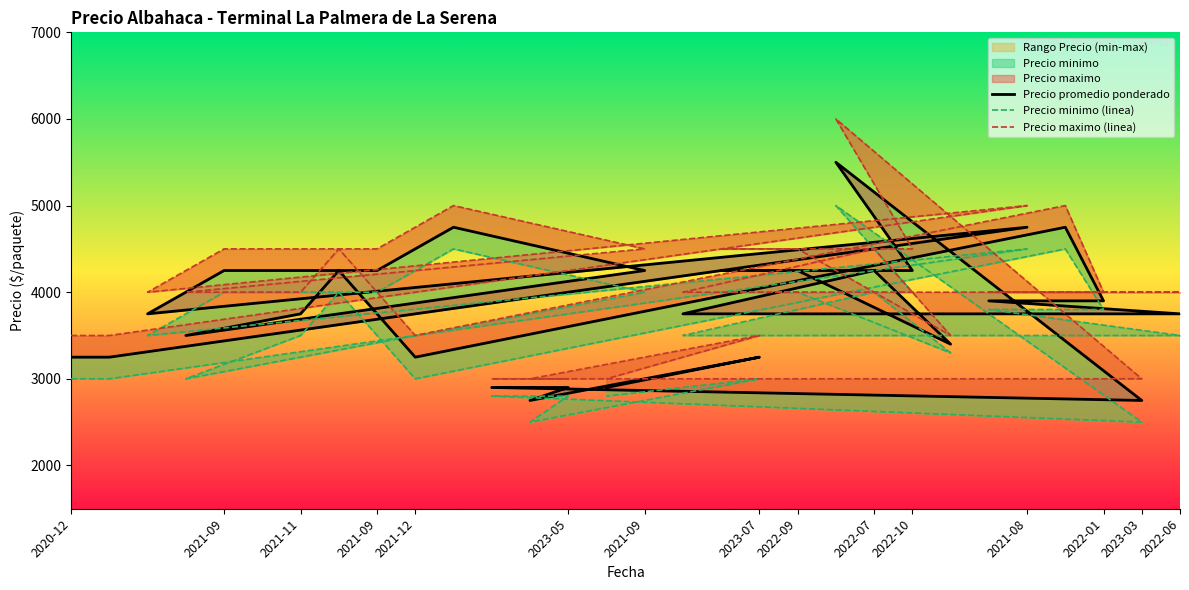

What is the highest value of the Precio minimo series?

5000